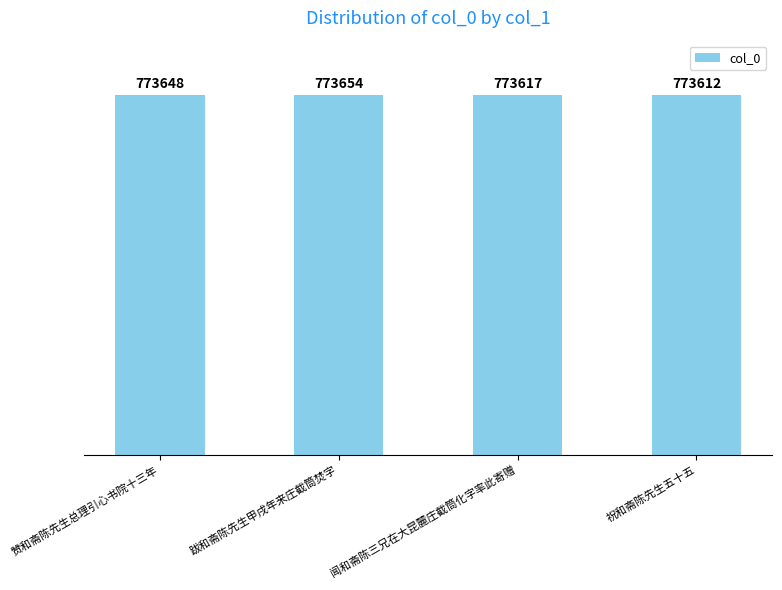

What position from the left is 祝和斋陈先生五十五?

4